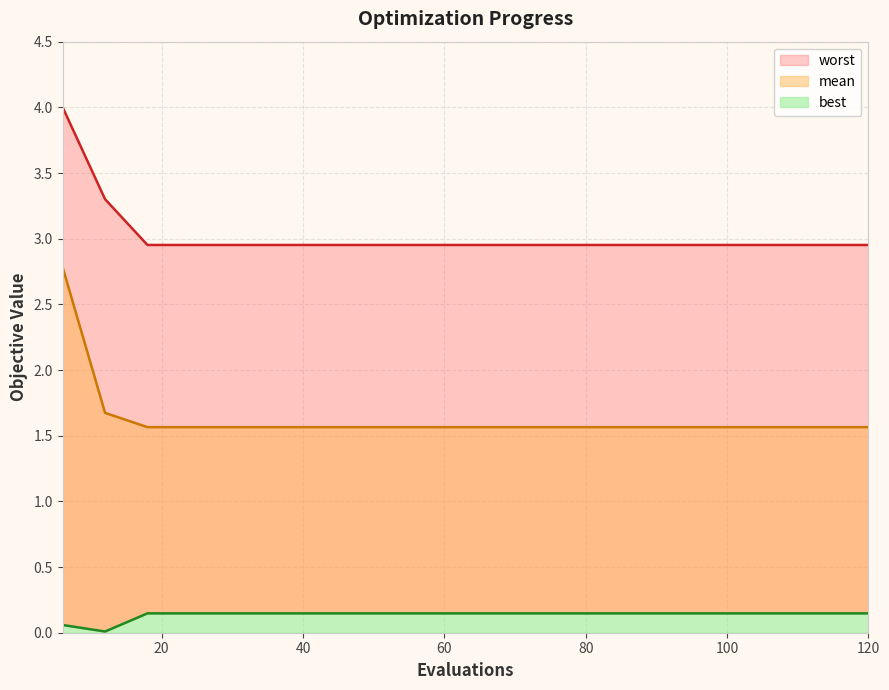

List the series in order of their overall mean, lowest first.

best, mean, worst